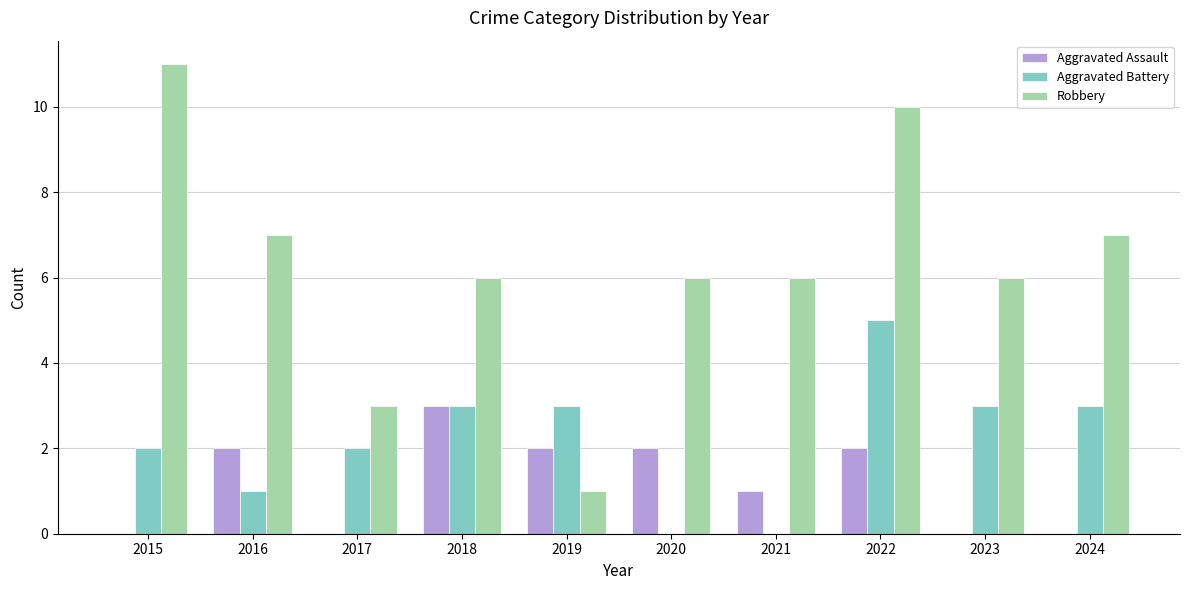

Which series has the largest total across all categories?

Robbery